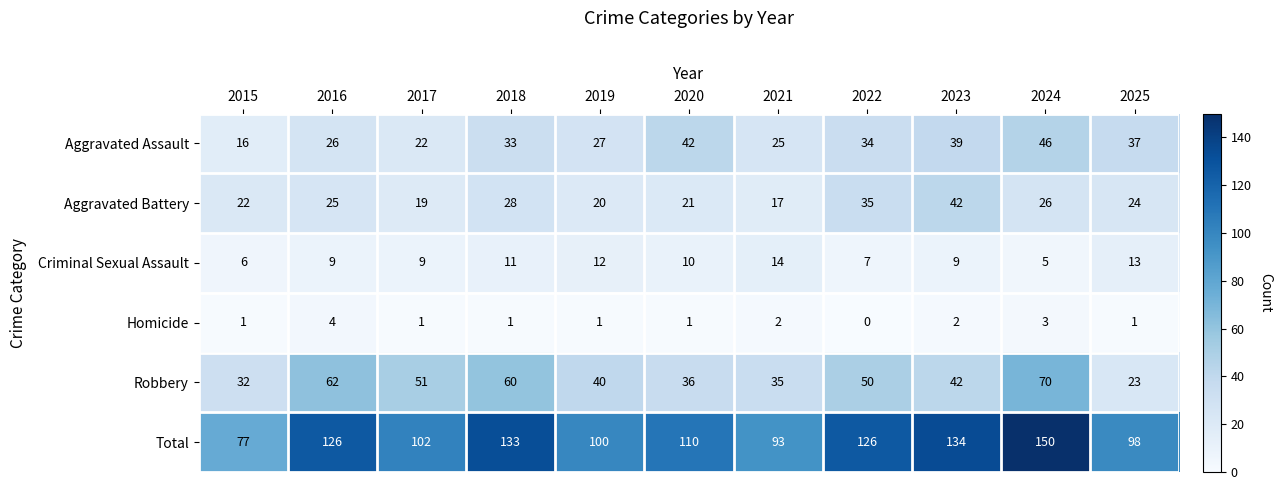

List the series in order of their peak value, highest first.

Total, Robbery, Aggravated Assault, Aggravated Battery, Criminal Sexual Assault, Homicide